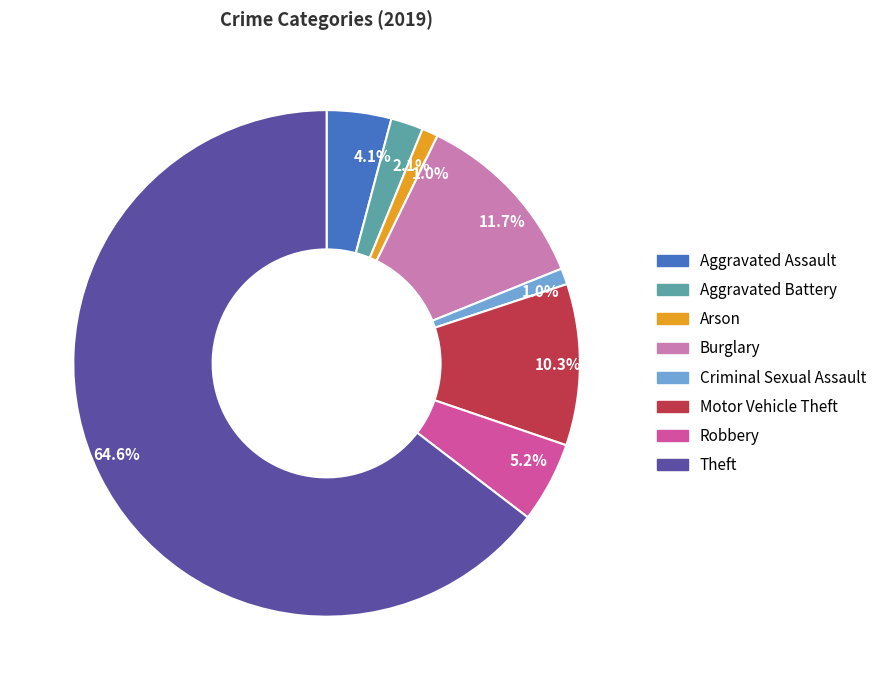

Is there a majority slice in this chart?

Yes